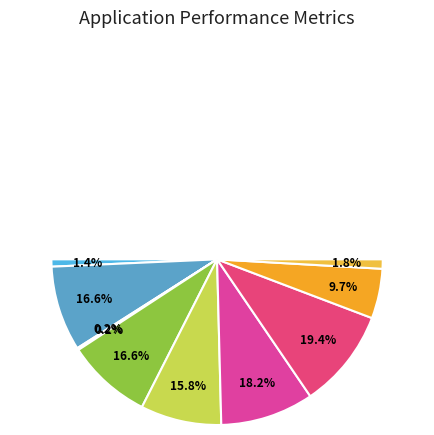

The 0 slice represents 11% of the pie. True or false?

False